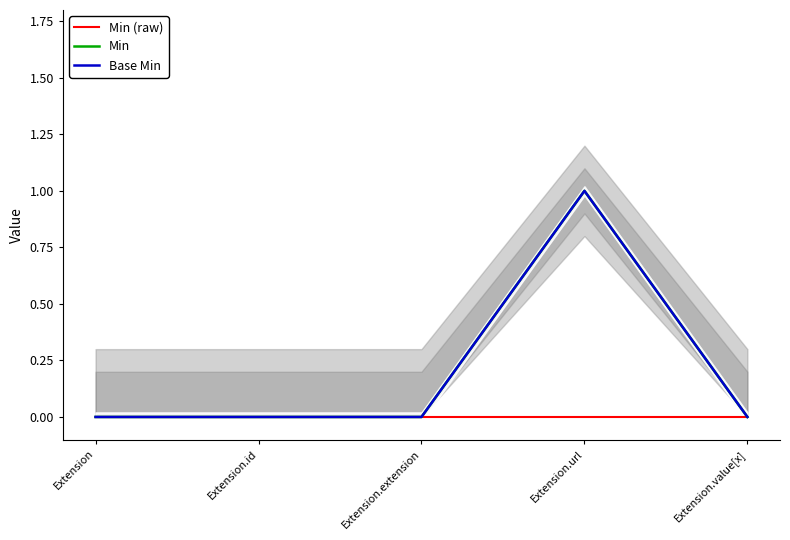

The Min (raw) series shows 0 at Extension.value[x]. True or false?

True